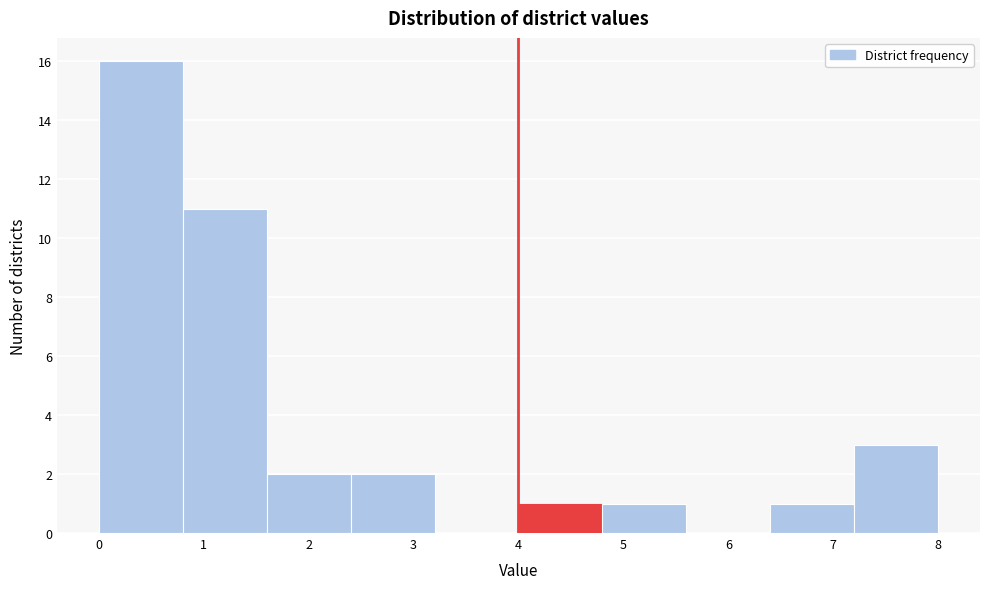

How tall is the bar that spans 6.4 to 7.2 on the x-axis? The values are not printed on the chart, so give them approximately, as read against the axis.

1